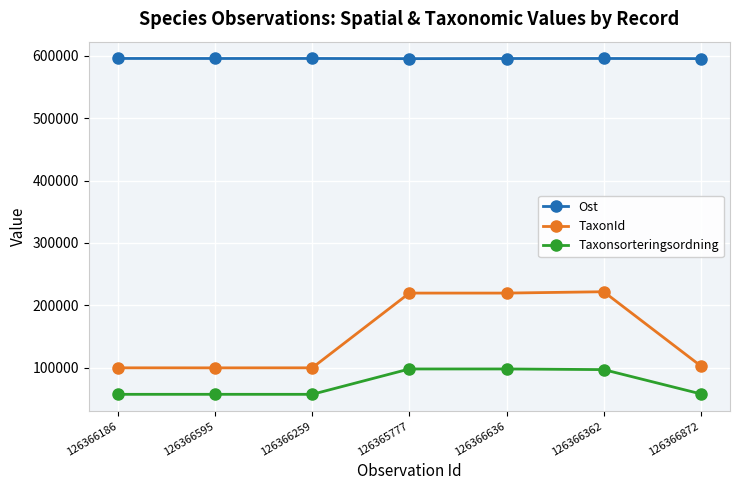

The value of Ost at 126366595 is 595459. True or false?

True